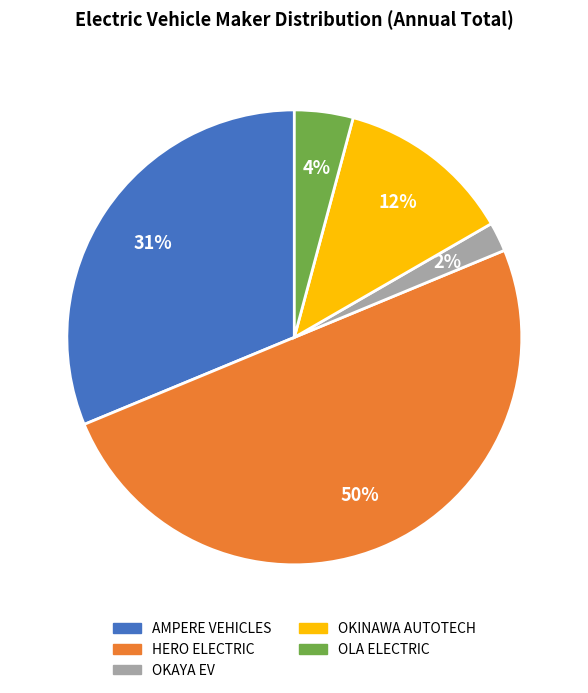

To the nearest percent, what is the average slice percentage?

20%